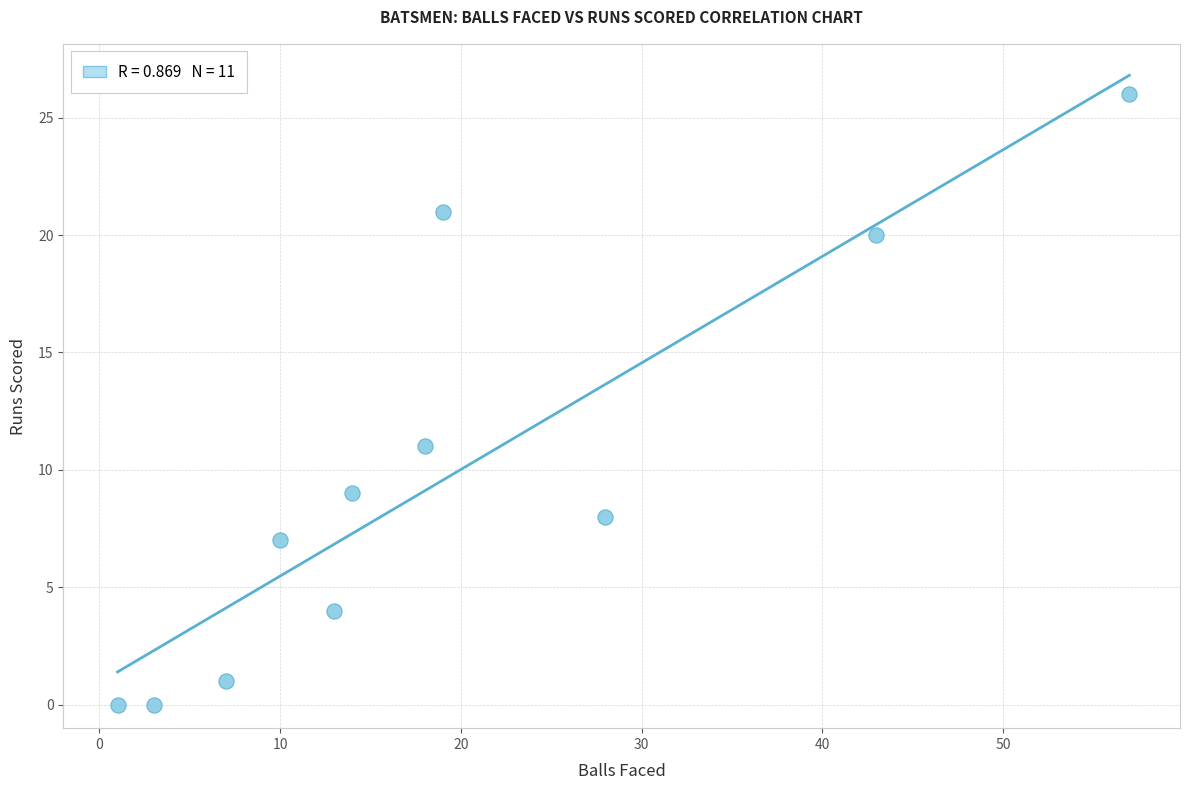

What Y value in the scatter plot is closest to 13?

11